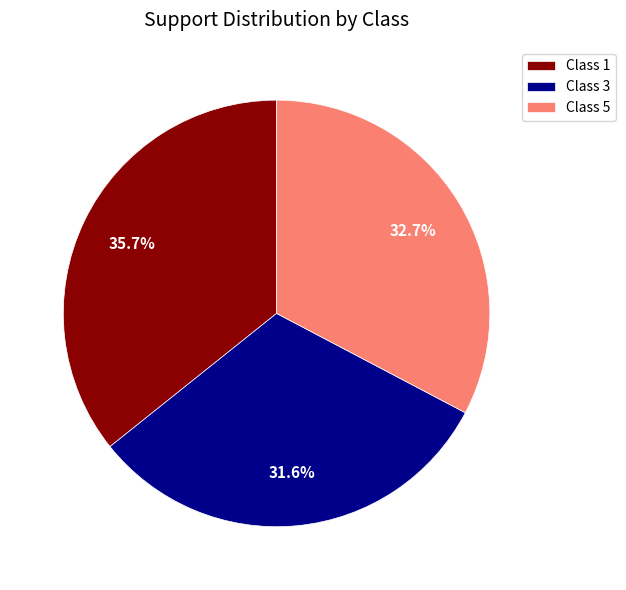

Between Class 3 and Class 5, which is larger?

Class 5